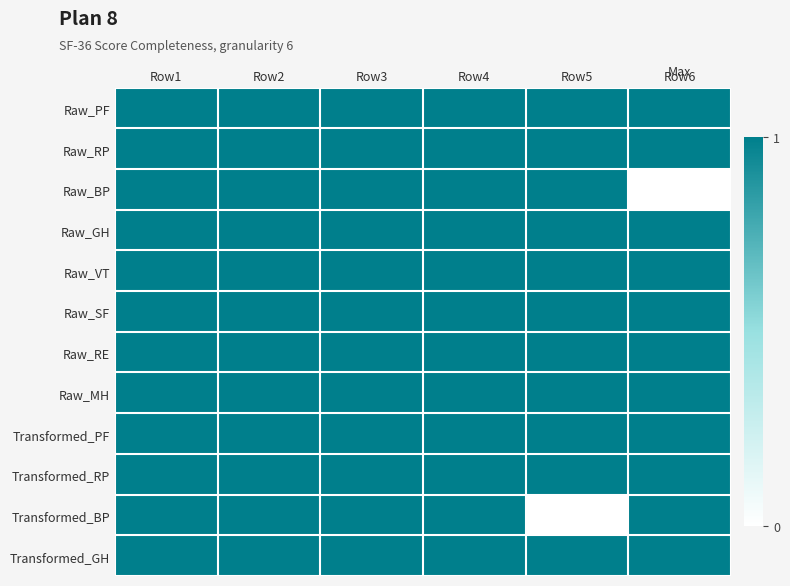

How many distinct data groups are displayed?

12